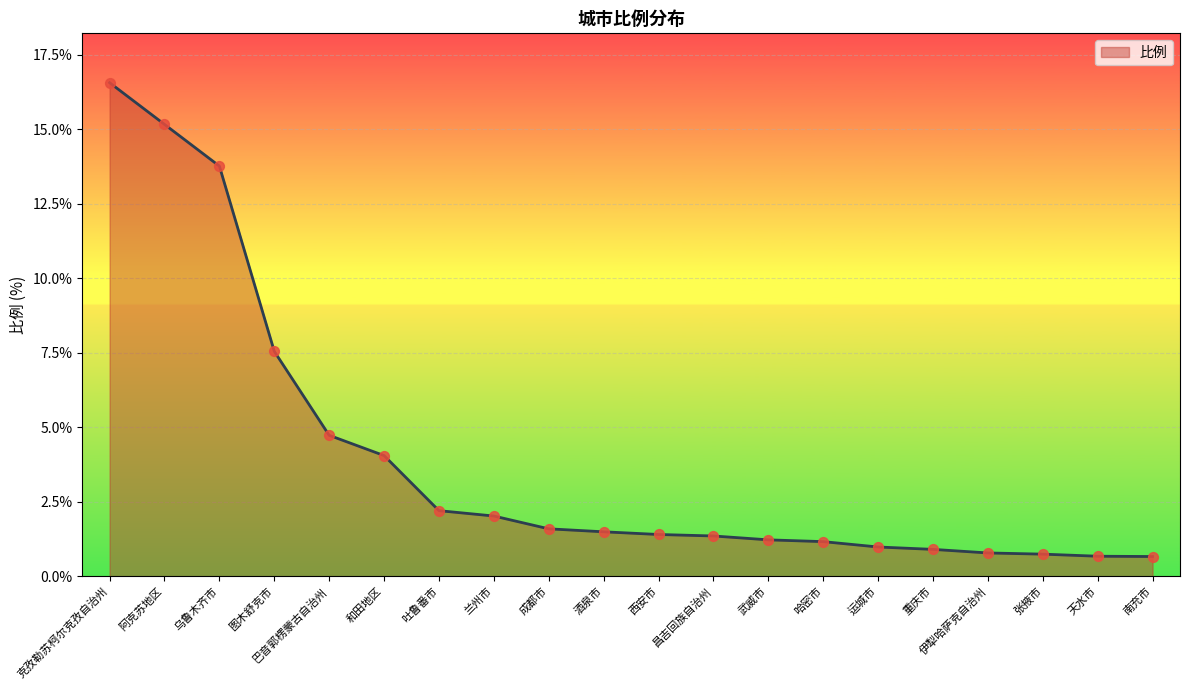

What is the change in value from 西安市 to 天水市?

-0.7